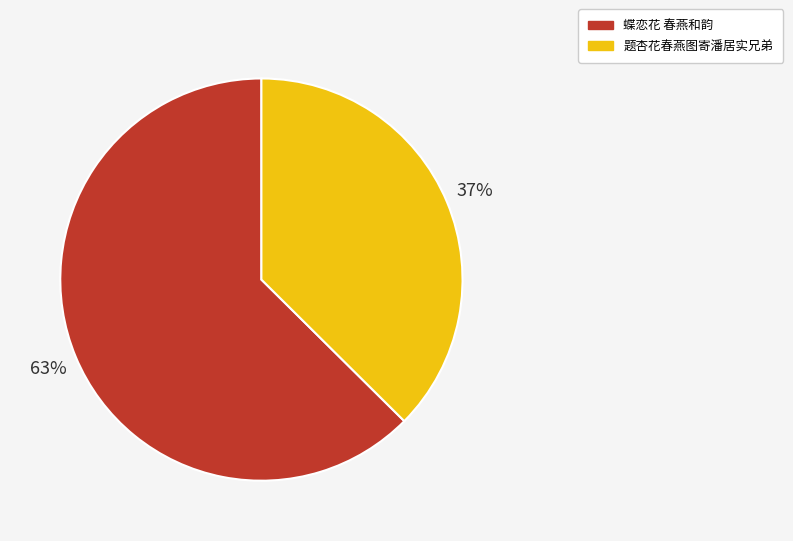

The 题杏花春燕图寄潘居实兄弟 slice represents 44% of the pie. True or false?

False